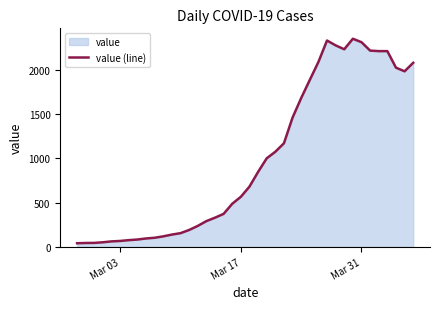

What is the difference between the second highest and minimum values?

2292